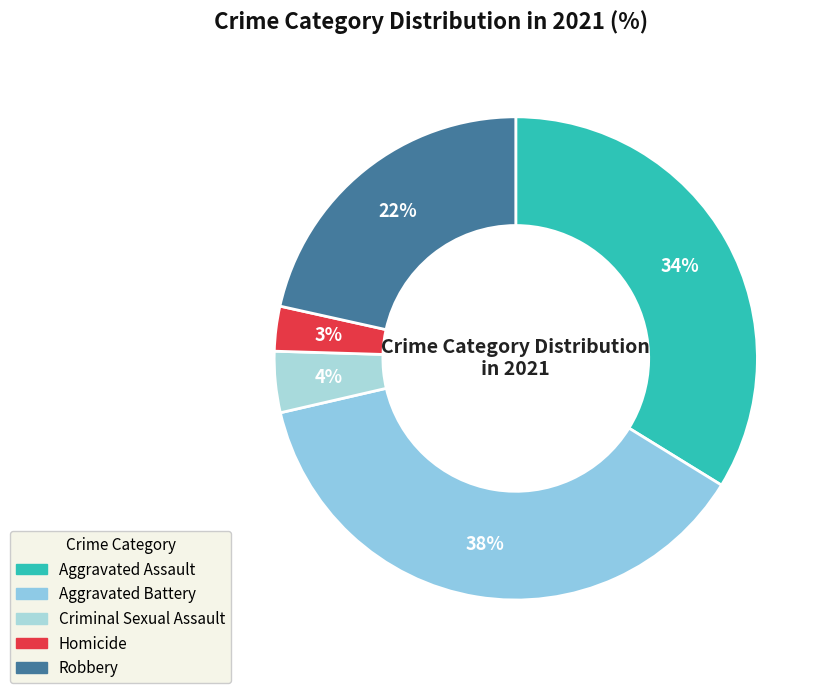

To the nearest percent, what is the difference between the Aggravated Battery and Robbery slice percentages?

16%